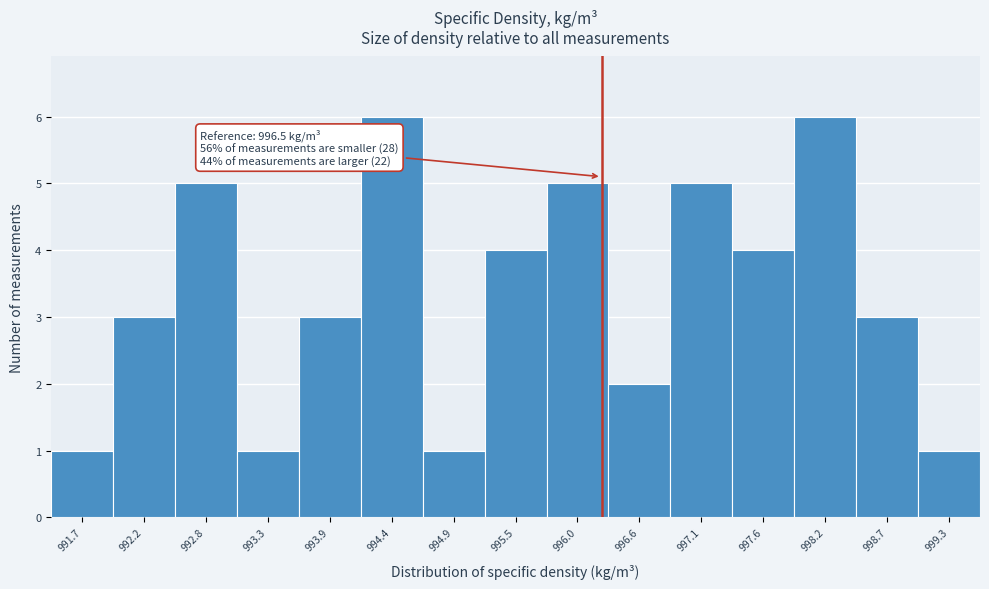

Reading left to right, extract all data points from this chart.

991.7=1	992.2=3	992.8=5	993.3=1	993.9=3	994.4=6	994.9=1	995.5=4	996.0=5	996.6=2	997.1=5	997.6=4	998.2=6	998.7=3	999.3=1